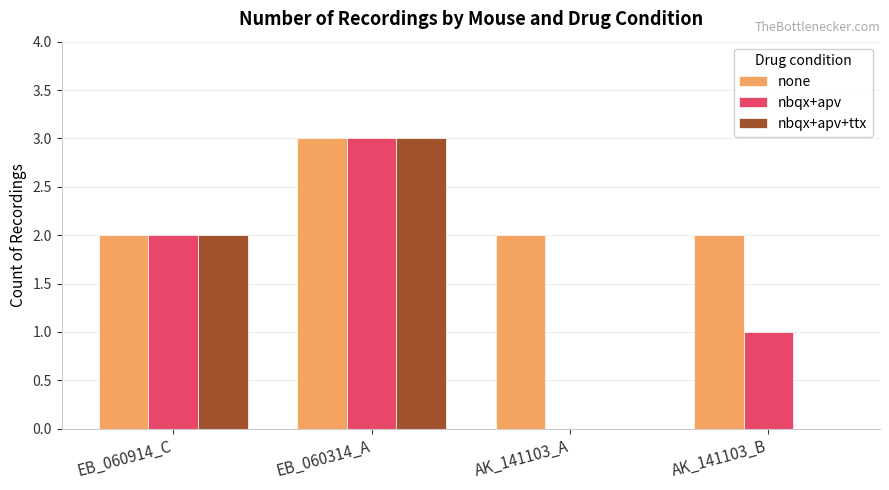

Between AK_141103_A and AK_141103_B, which series saw the biggest shift?

nbqx+apv